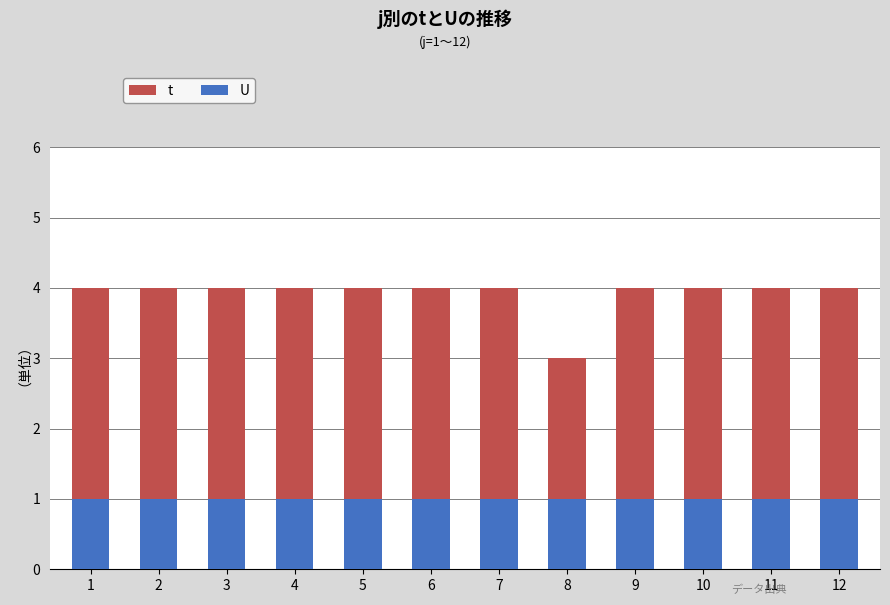

Does the chart contain any negative values?

No